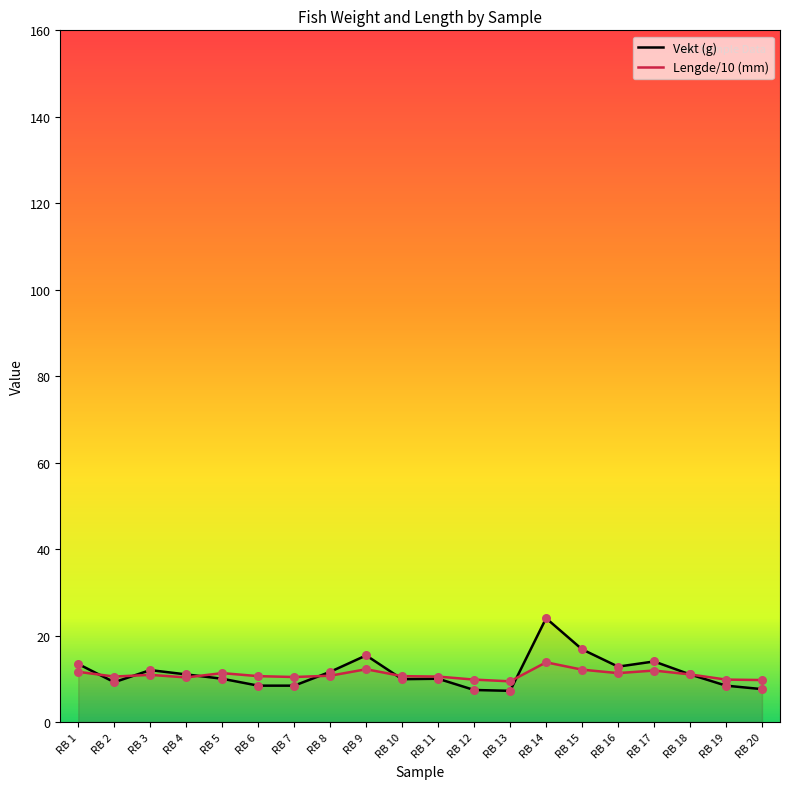

Which series reaches the maximum Y coordinate?

Vekt